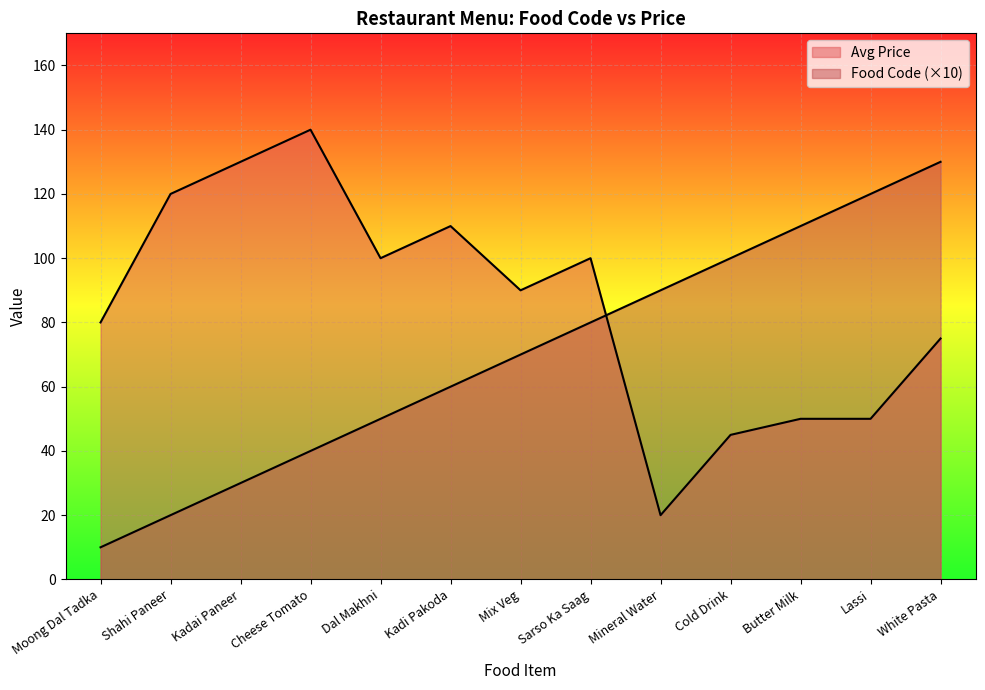

The Avg Price series shows 100 at Dal Makhni. True or false?

True